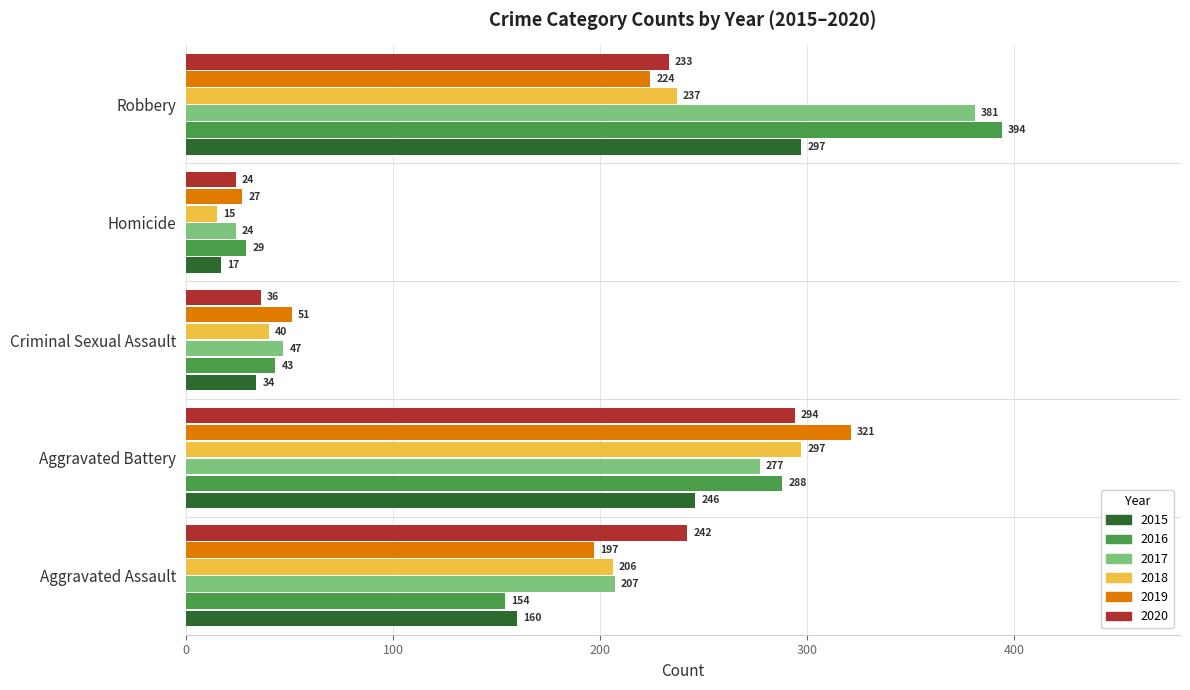

At which label is 2018 closest to 156?

Aggravated Assault